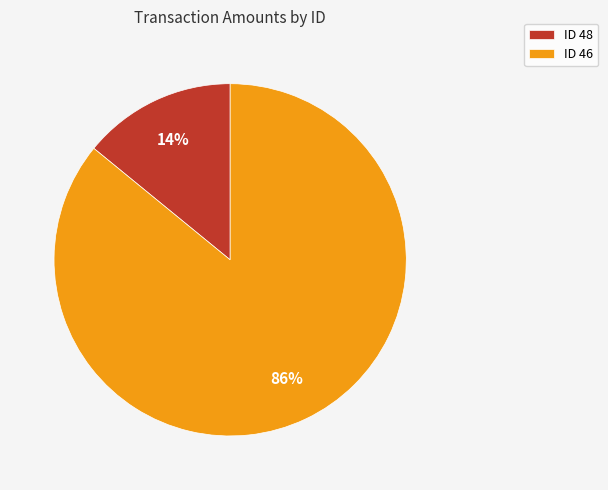

Do ID 46 and ID 48 together represent more than half of the pie?

Yes